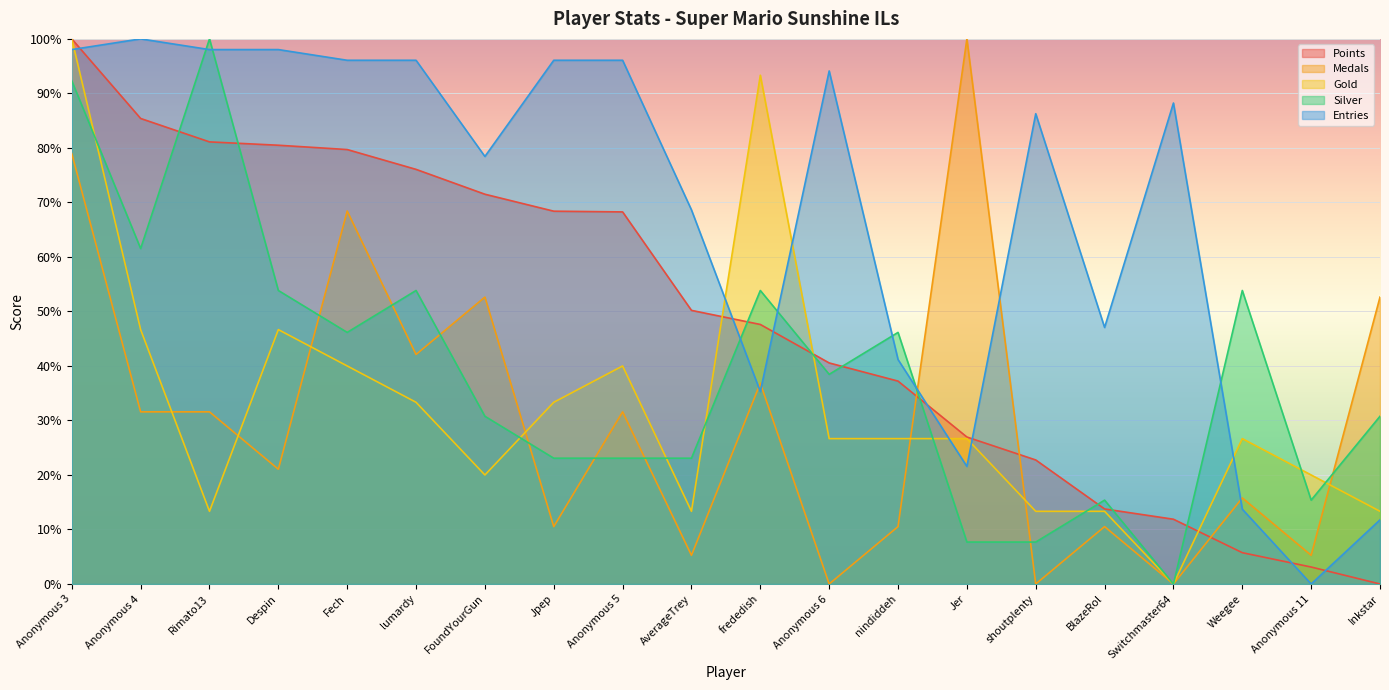

The Gold series shows 20.0 at Anonymous 11. True or false?

True